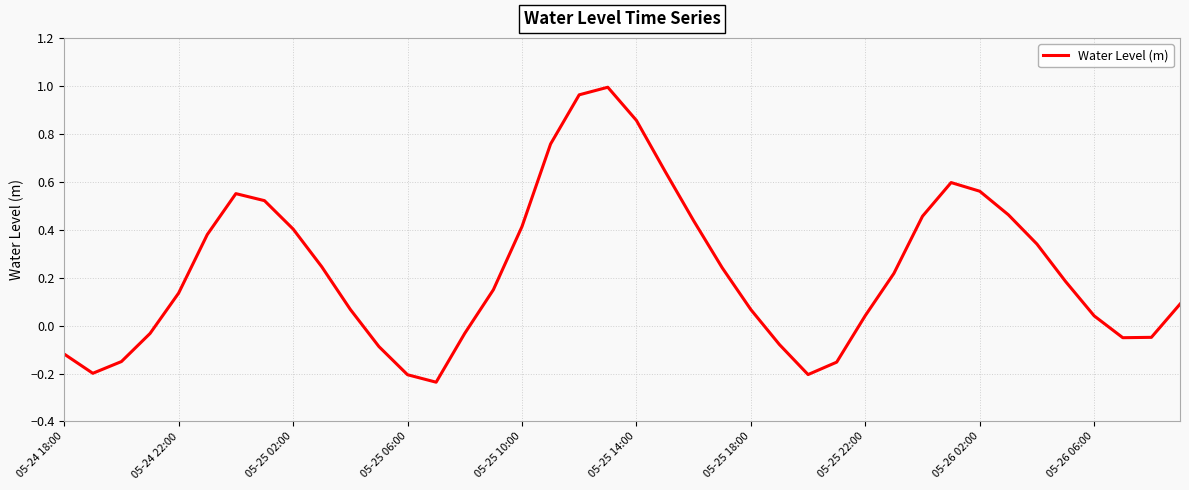

Where does the data first go above 0?

05-24 22:00